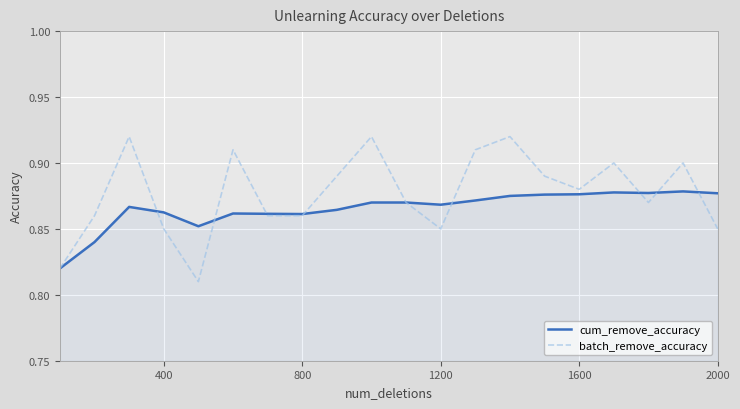

How many distinct data groups are displayed?

2